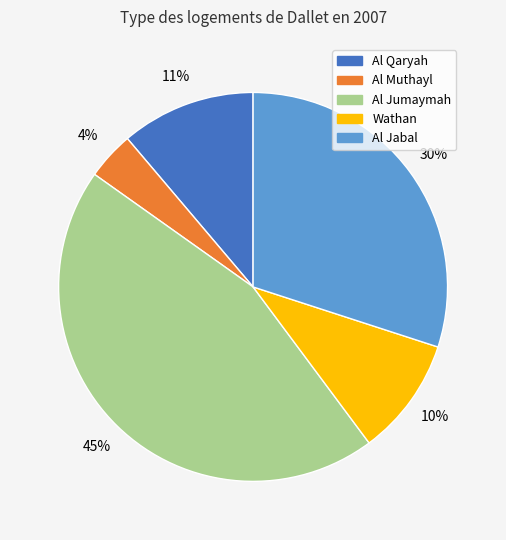

Rank the categories by value from lowest to highest.

Al Muthayl, Wathan, Al Qaryah, Al Jabal, Al Jumaymah